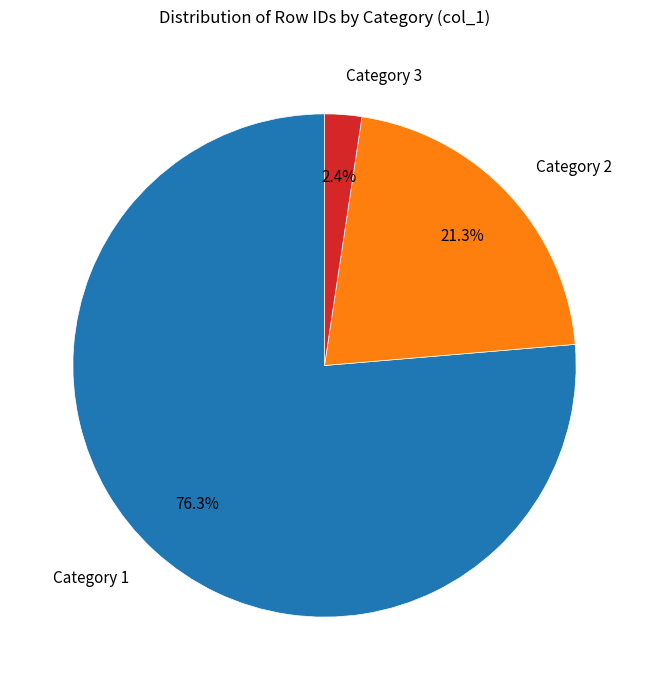

How many slices are in this pie chart?

3